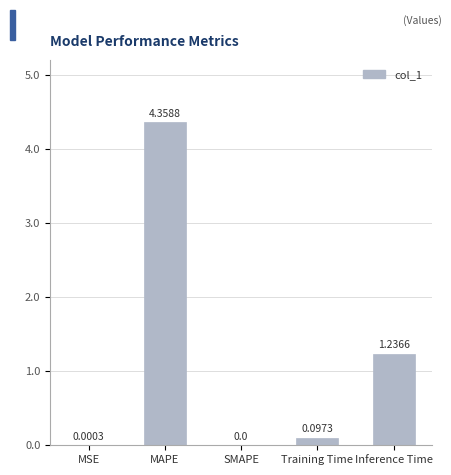

Which label corresponds to the largest value in the chart?

MAPE